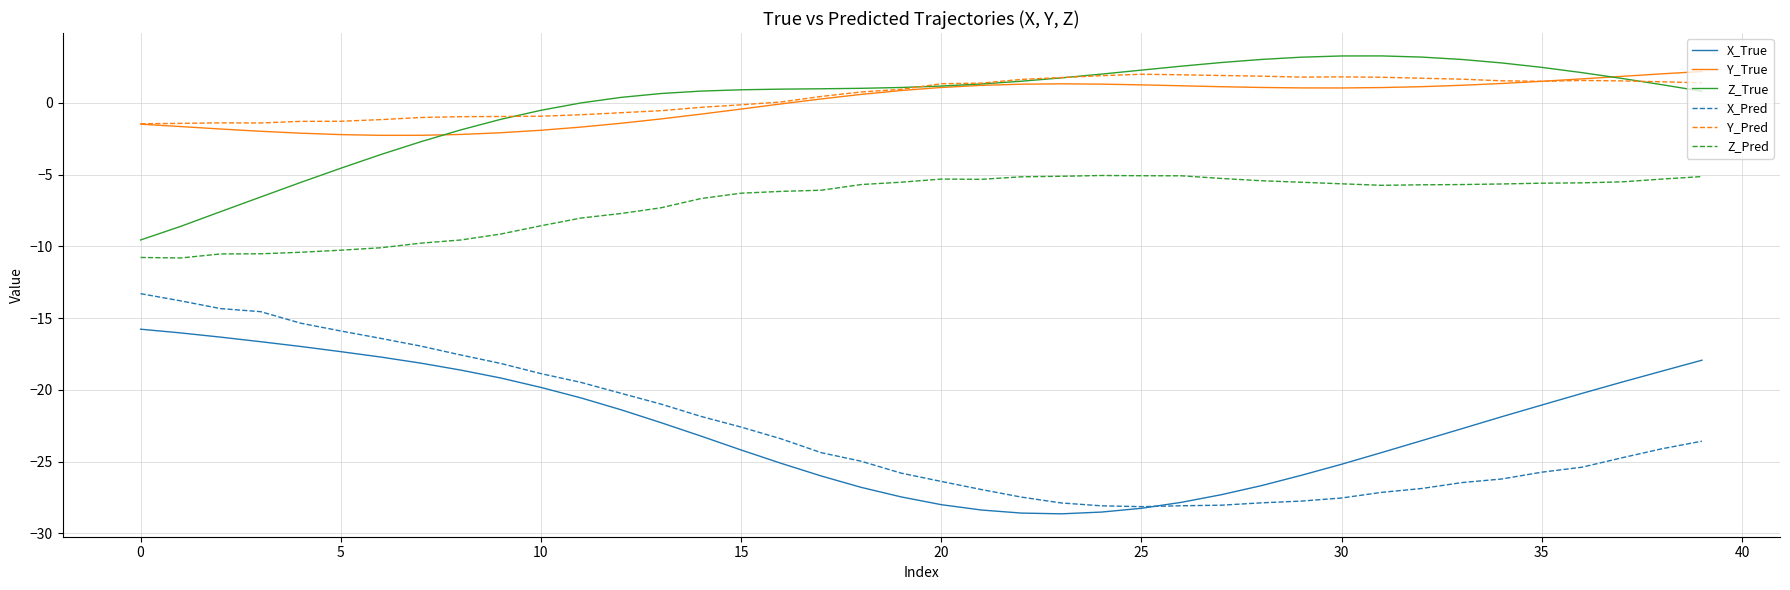

True or false: X_Pred and Y_Pred intersect in this chart.

False